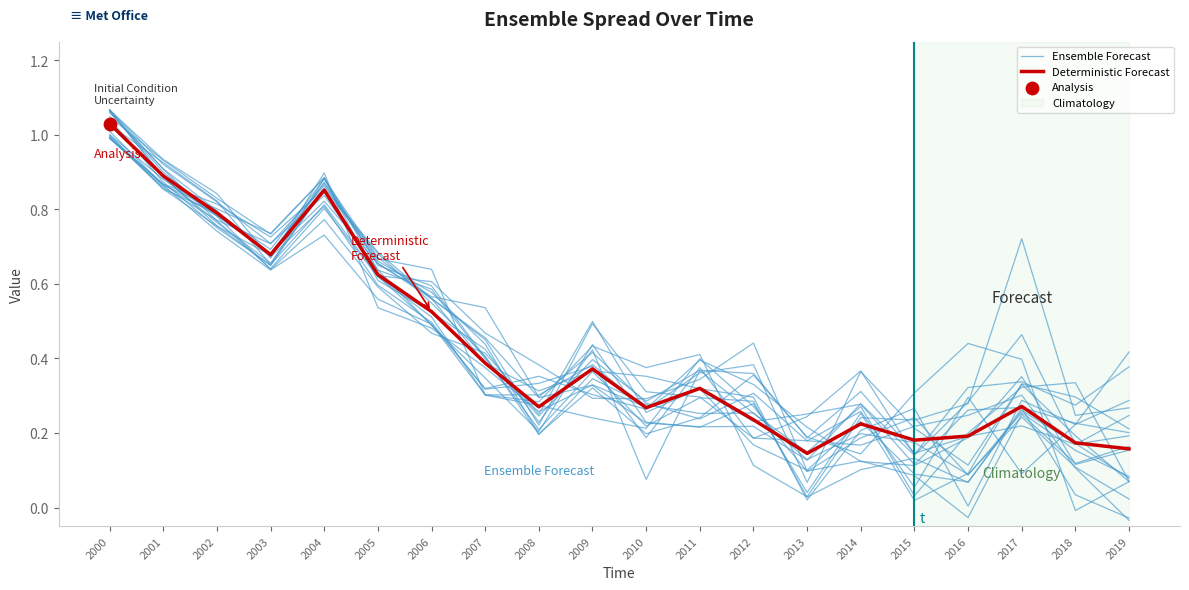

Which series has the largest total across all categories?

Deterministic Forecast